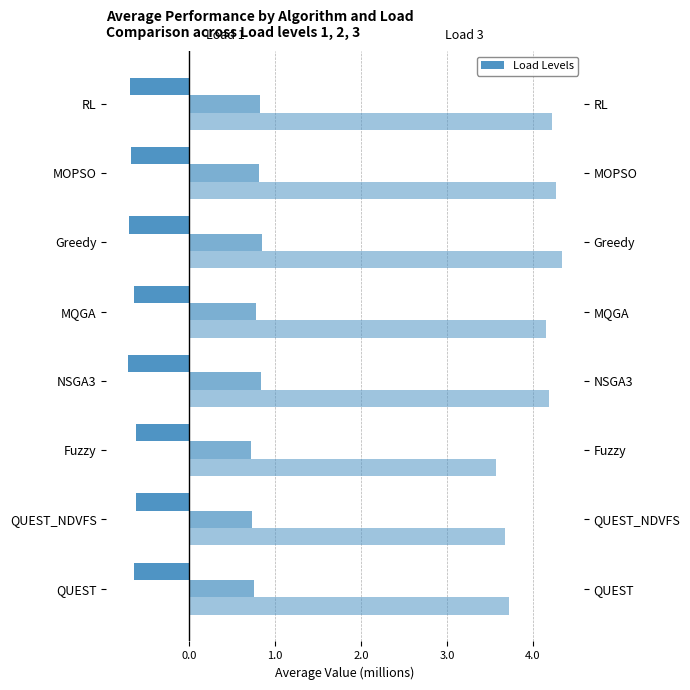

Which series changed the most between QUEST and MOPSO?

Load 3